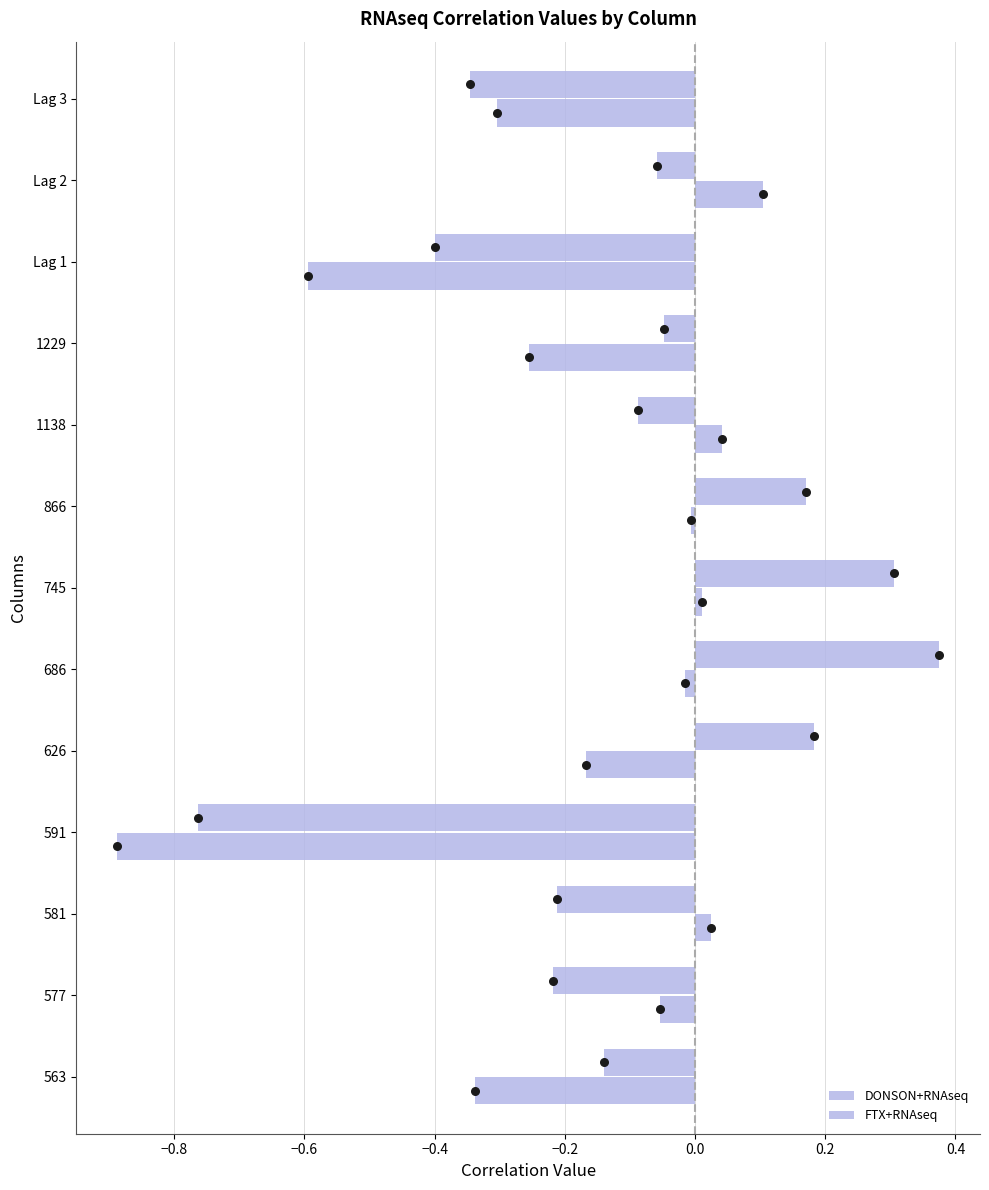

Which series contains the lowest Y value?

DONSON+RNAseq